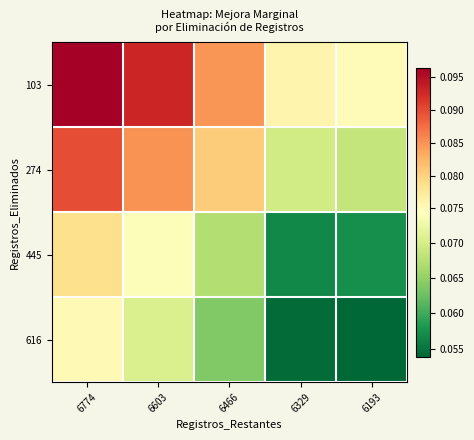

How many data points does each series have?

5